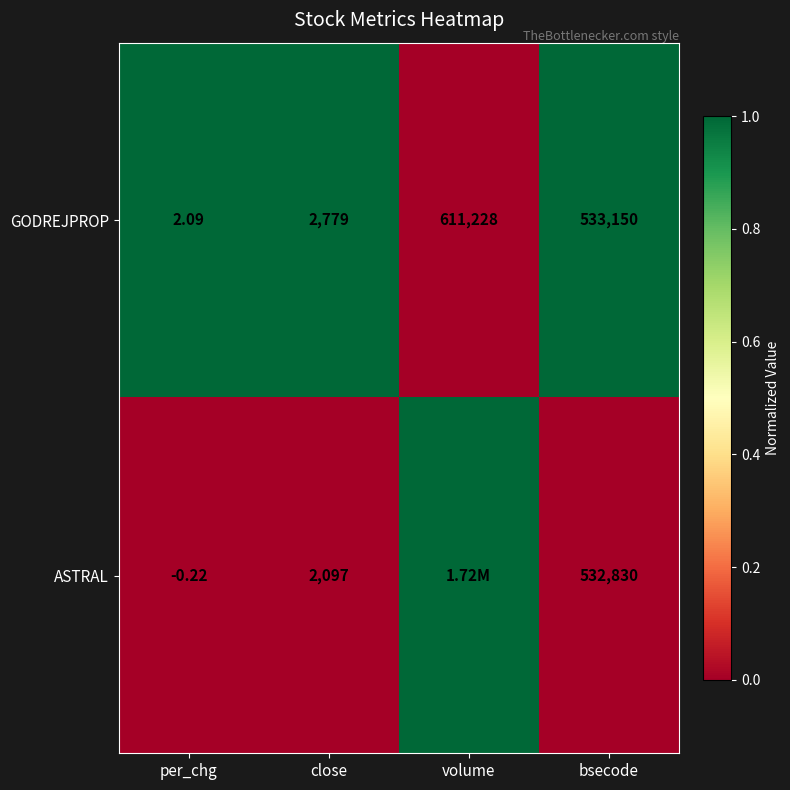

At per_chg, list the series in order from largest to smallest.

GODREJPROP, ASTRAL